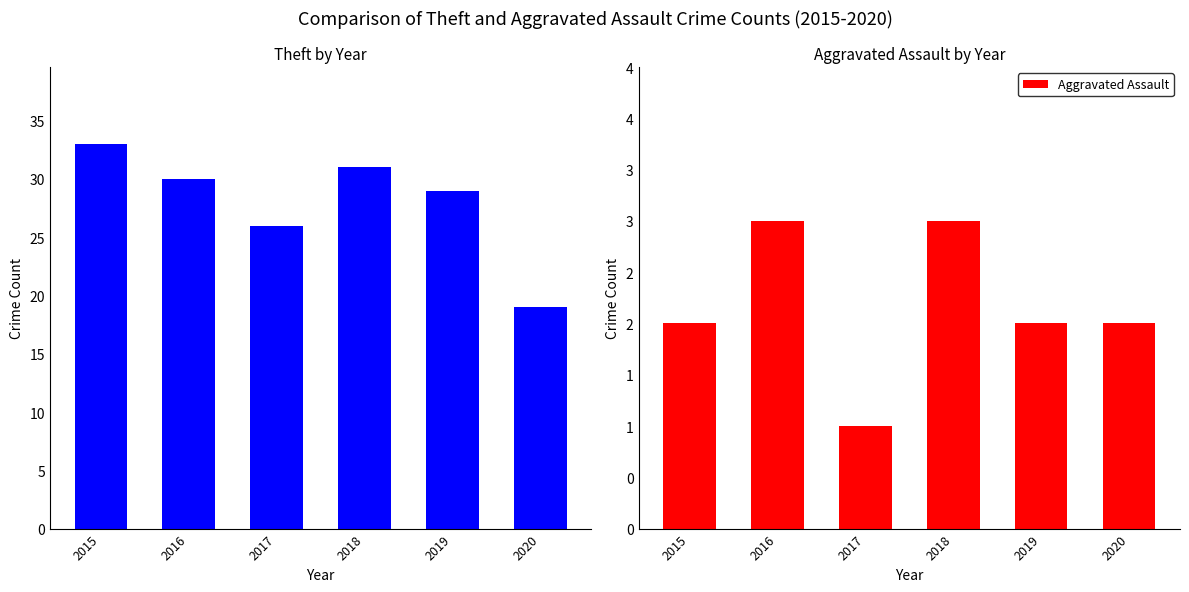

How many bars are there in total?

12